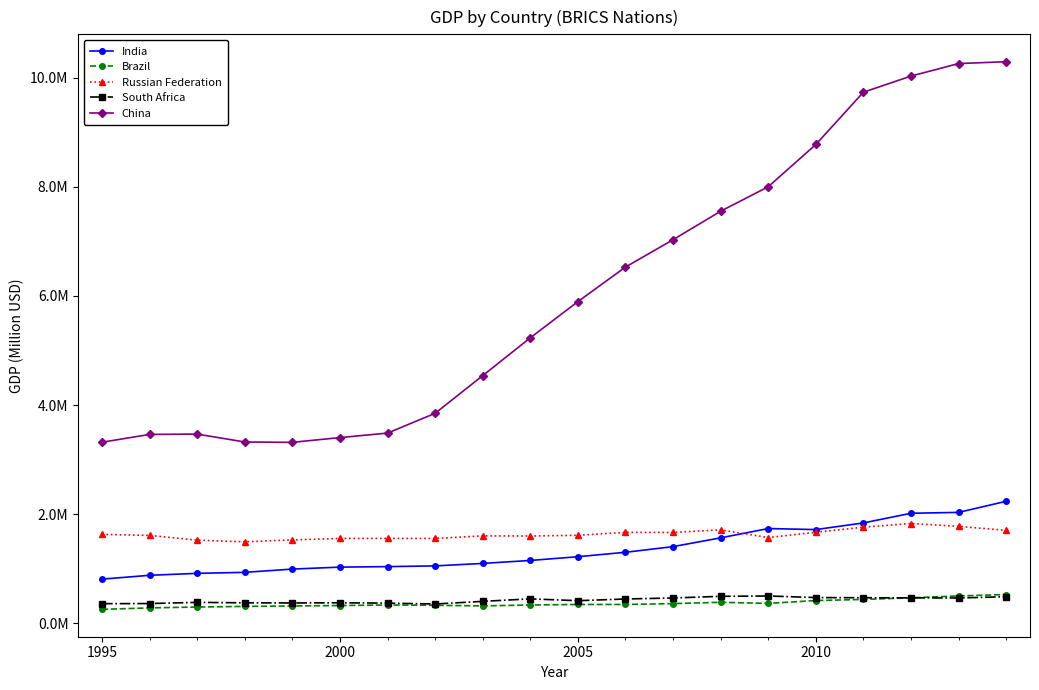

Reading left to right, what are all the values shown in this chart?

India: 811562.1	882324.2	917685.1	936221.8	995766.5	1031853.5	1041153.0	1054258.8	1099597.6	1154320.3	1222563.1	1303717.5	1407607.3	1568379.6	1738645.7	1719691.0	1841776.4	2018503.8	2034752.3	2238377.1
Brazil: 258347.5	284782.9	300547.3	312289.1	320173.1	327983.8	337433.7	332266.9	321621.6	337826.0	347308.9	347668.3	363212.7	387631.2	367147.4	419754.2	439412.9	470028.7	503677.1	529808.2
Russian Federation: 1631474.0	1612966.6	1526011.0	1495505.3	1531130.2	1557899.3	1557506.9	1557085.2	1604242.8	1602116.0	1615089.8	1669262.4	1666886.2	1714978.9	1574045.1	1670531.2	1763405.3	1830830.4	1778561.0	1705345.7
South Africa: 362259.3	364400.8	386131.4	377726.7	375236.8	378665.4	372042.8	356637.8	404459.1	450186.6	416915.9	447894.7	466578.1	496772.2	503112.4	474099.1	470582.4	468770.9	466376.4	489771.9
China: 3320285.1	3463089.1	3469510.0	3324344.5	3318055.6	3405179.9	3487566.4	3850269.3	4540417.1	5233538.7	5896957.7	6529291.5	7030797.8	7553070.2	8001009.0	8776040.4	9733538.1	10028573.9	10258007.1	10291926.9